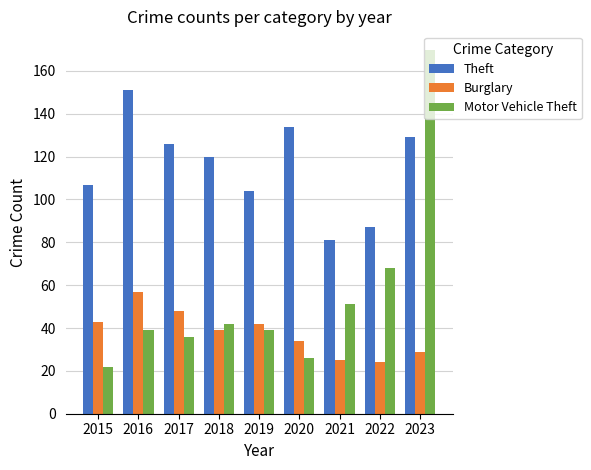

Rank the series by their maximum value, from highest to lowest.

Motor Vehicle Theft, Theft, Burglary